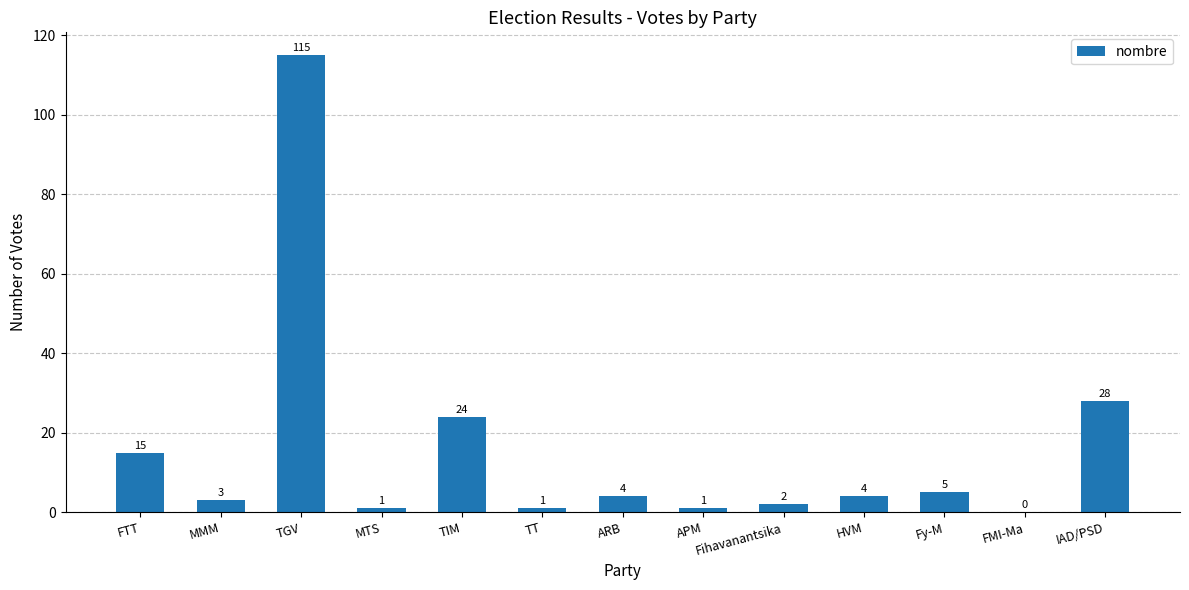

Where does the data first go above 4?

FTT